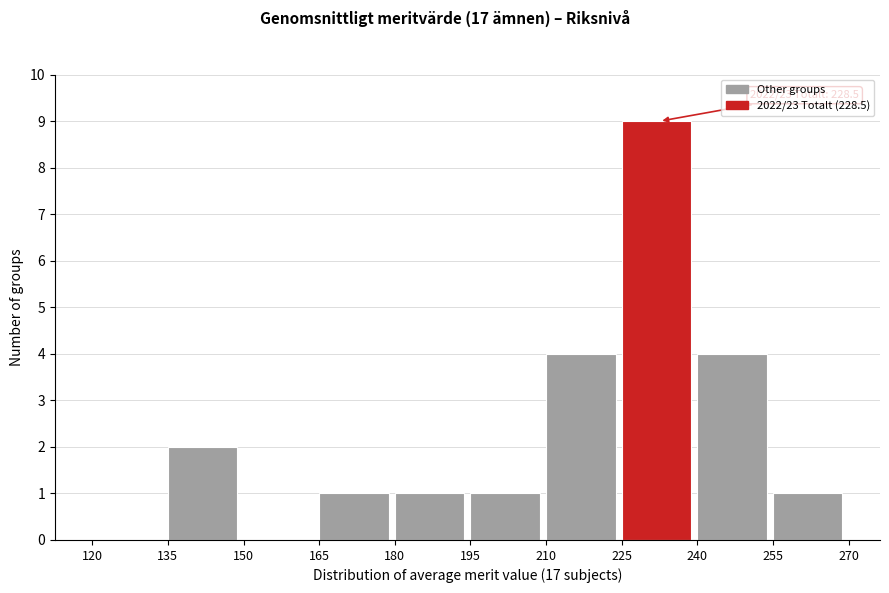

Which range on the x-axis has the tallest bar?

225 to 240